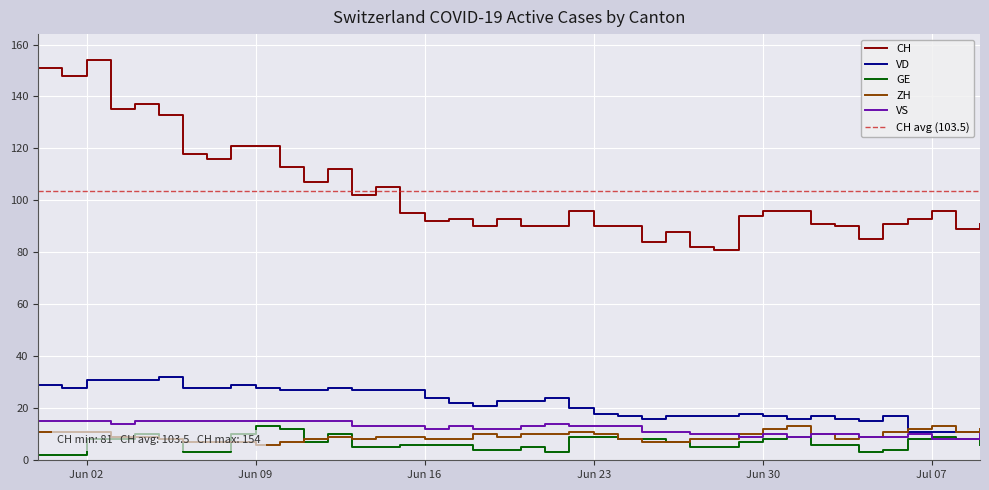

At which label is VS closest to 11?

2020-06-25